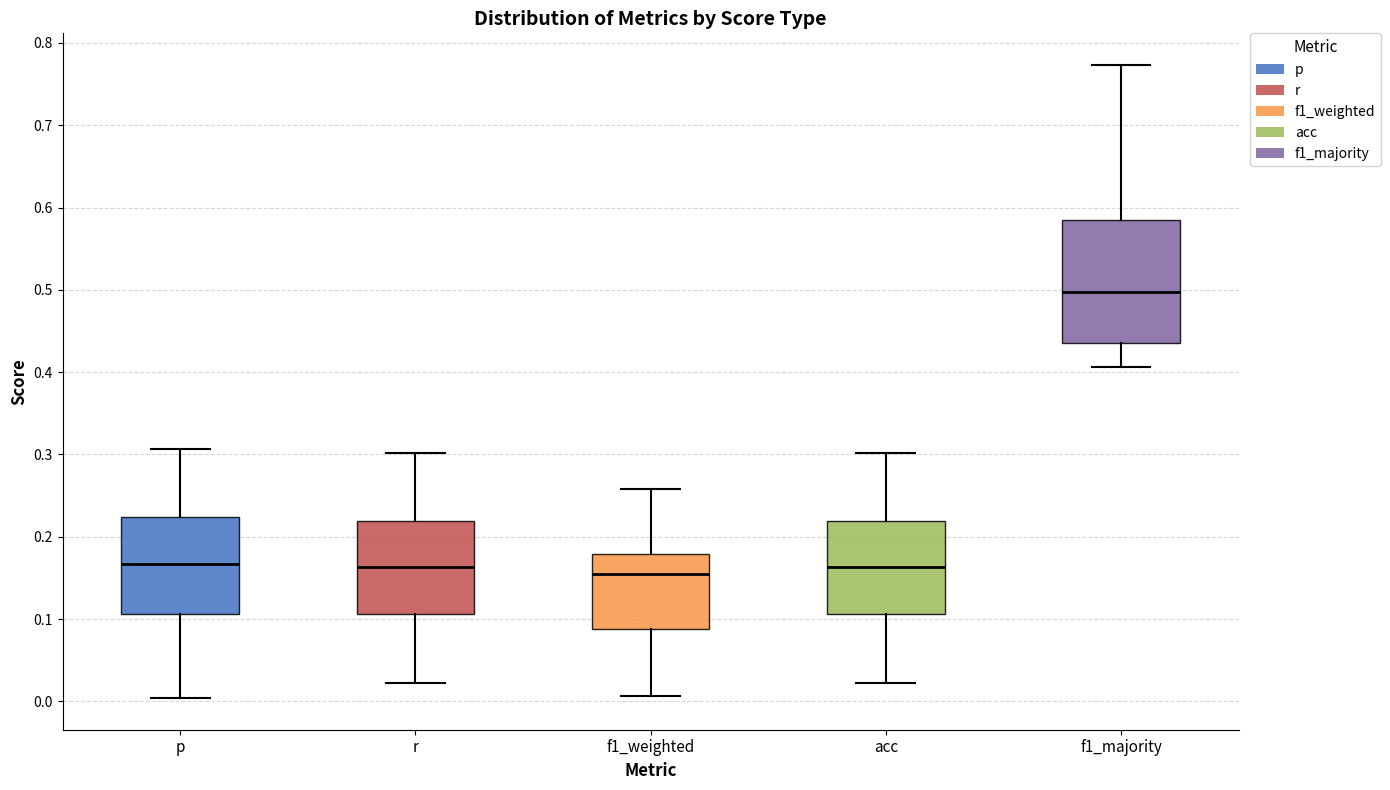

Reading left to right, read every box against the y-axis: the position of its median line, the range the box covers, and the ends of its whiskers. The values are not printed on the chart, so give them approximately, as read against the axis.

p: median 0.17, box 0.11 to 0.22, whiskers 0.00 to 0.31
r: median 0.16, box 0.11 to 0.22, whiskers 0.02 to 0.30
f1_weighted: median 0.15, box 0.09 to 0.18, whiskers 0.01 to 0.26
acc: median 0.16, box 0.11 to 0.22, whiskers 0.02 to 0.30
f1_majority: median 0.50, box 0.44 to 0.58, whiskers 0.41 to 0.77